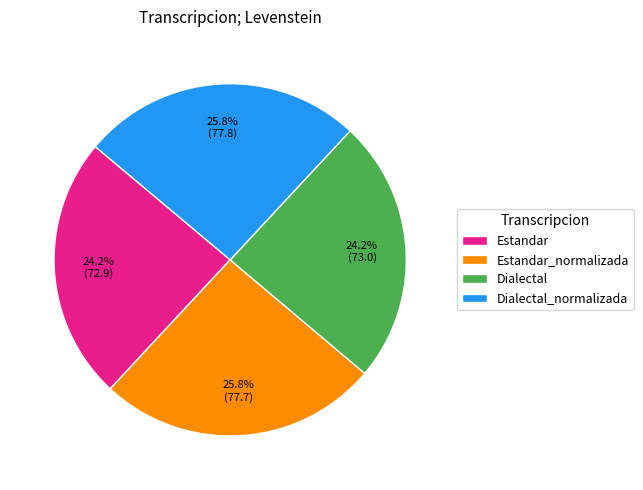

To the nearest percent, what percentage of the pie is Estandar_normalizada?

26%